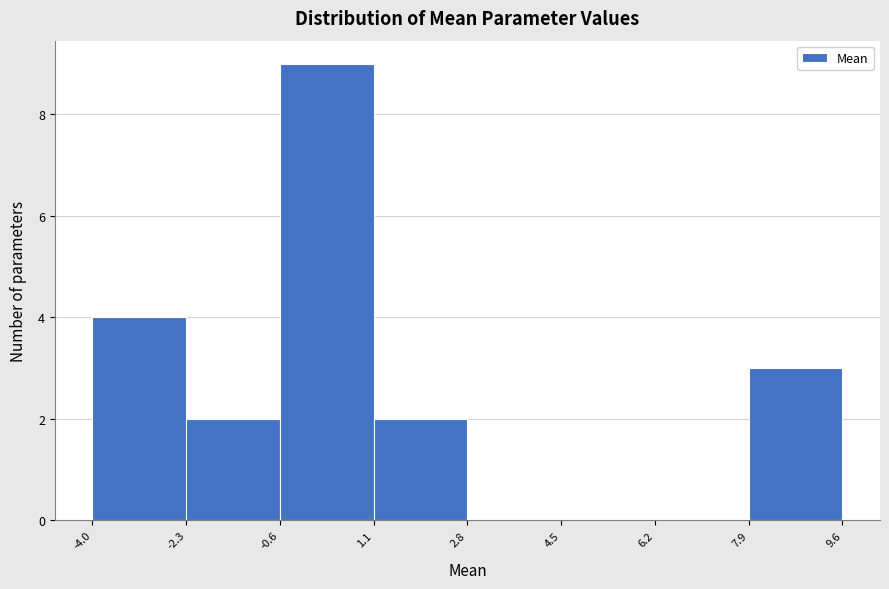

How tall is the bar that spans -2.3 to -0.6 on the x-axis? The values are not printed on the chart, so give them approximately, as read against the axis.

2